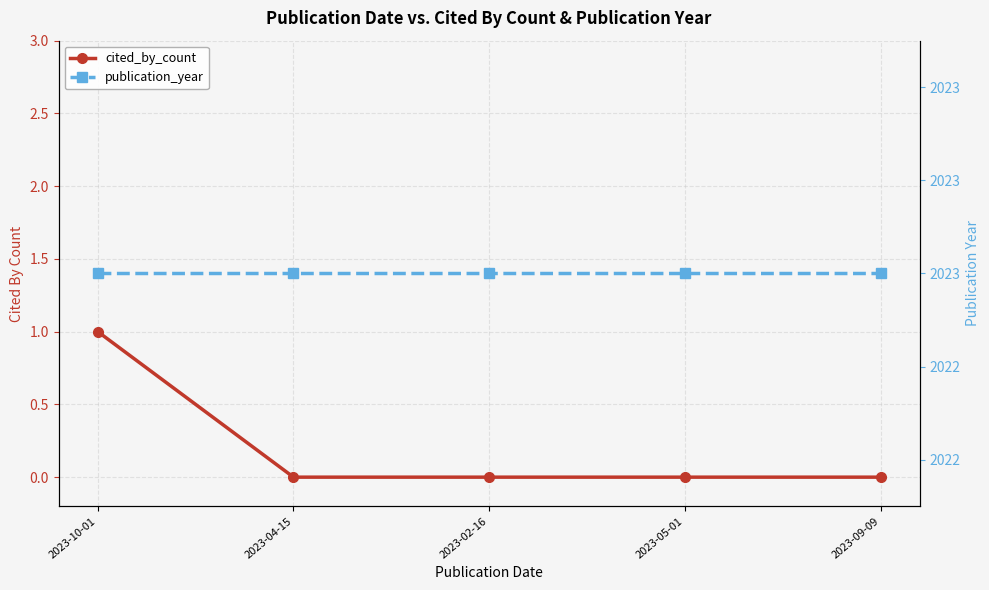

Between 2023-10-01 and 2023-04-15, which is larger?

2023-10-01